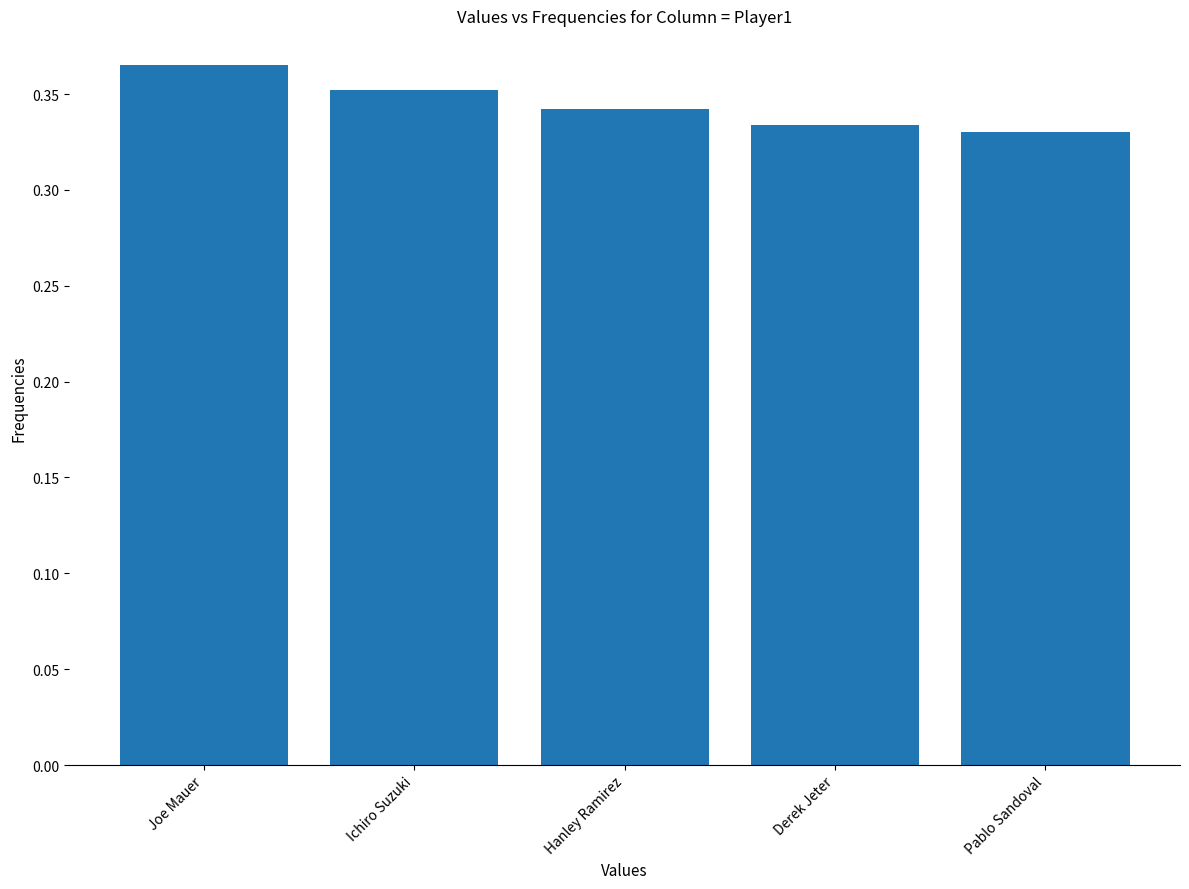

How many bars are there in total?

5